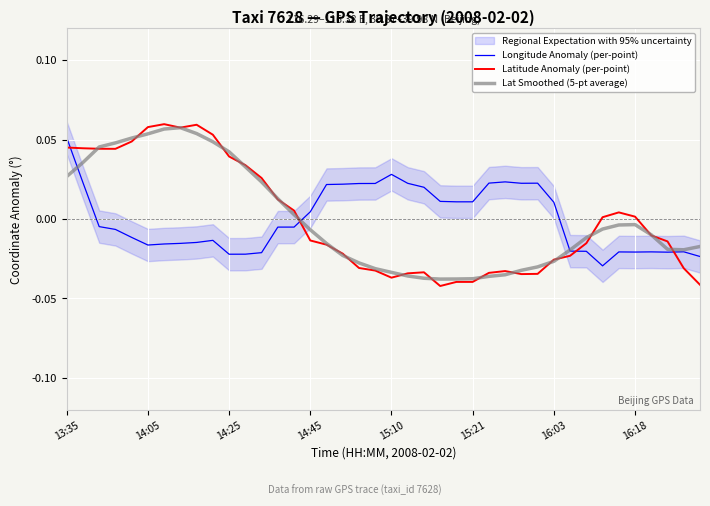

The value of Latitude Anomaly (per-point) at 14:25 is 0.1. True or false?

False